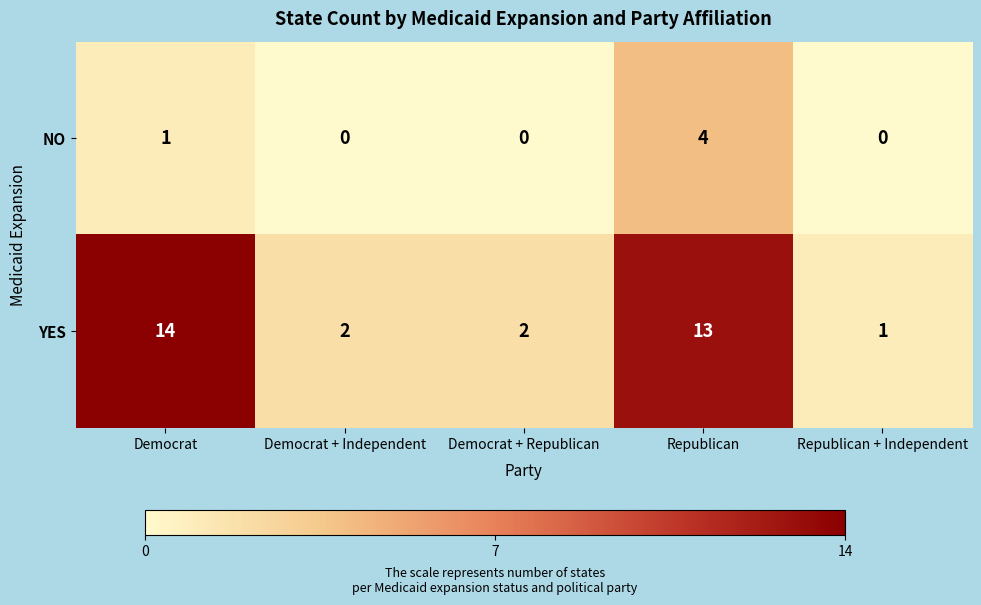

What is the maximum value shown in the chart?

14